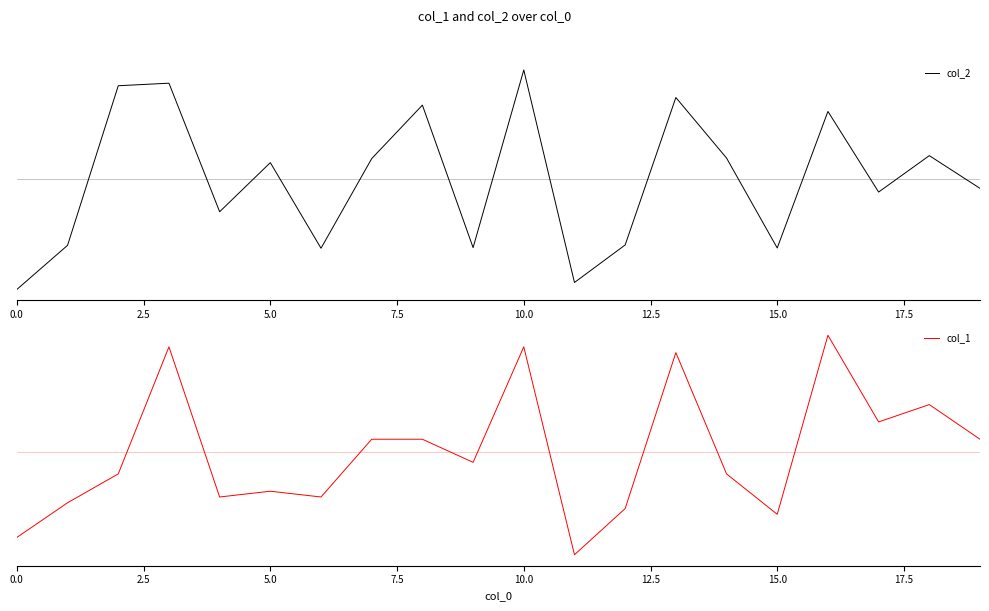

What is the difference between the maximum and second lowest values in the col_2 series?

3.1